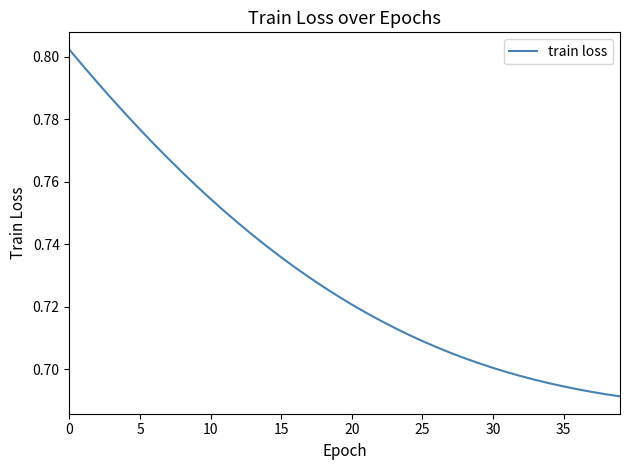

What is the greatest value displayed?

0.8